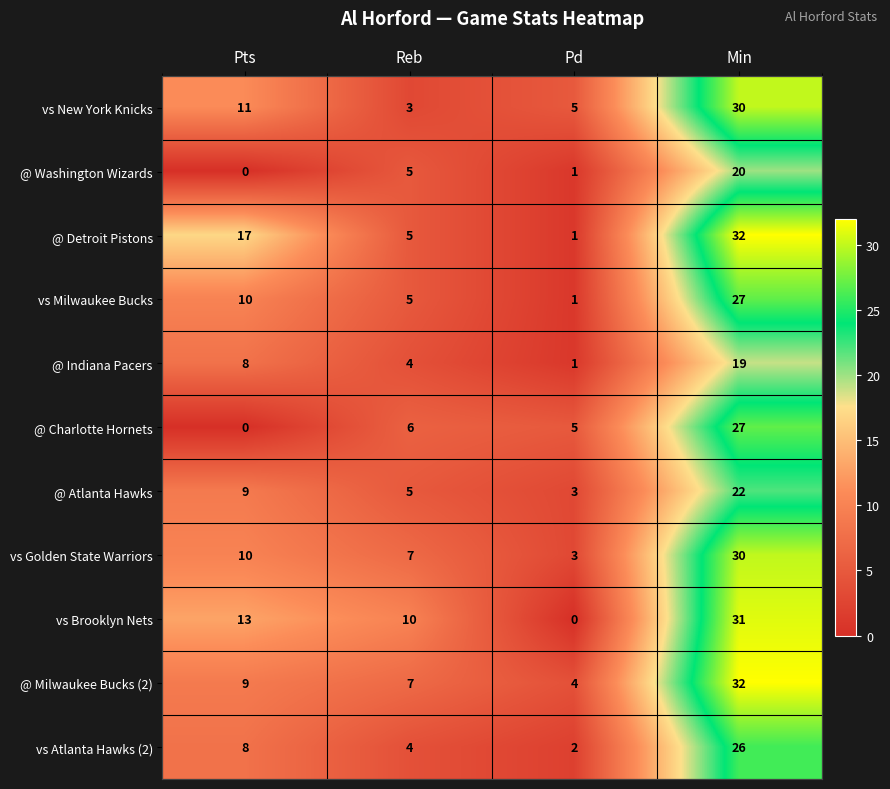

What is the difference between the maximum and minimum values in the @ Charlotte Hornets series?

27